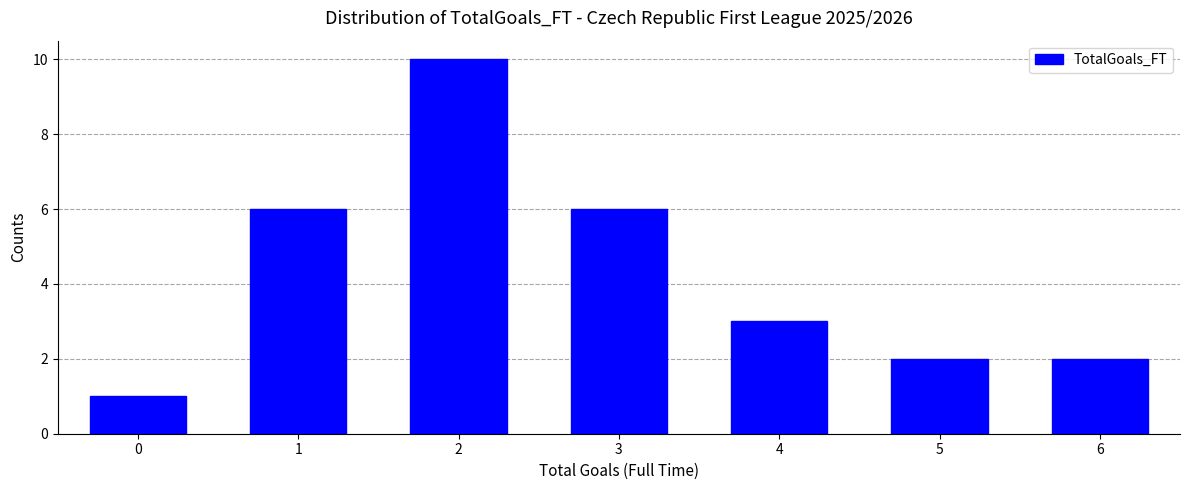

Reading right to left, what are all the values shown in this chart?

6=2	5=2	4=3	3=6	2=10	1=6	0=1